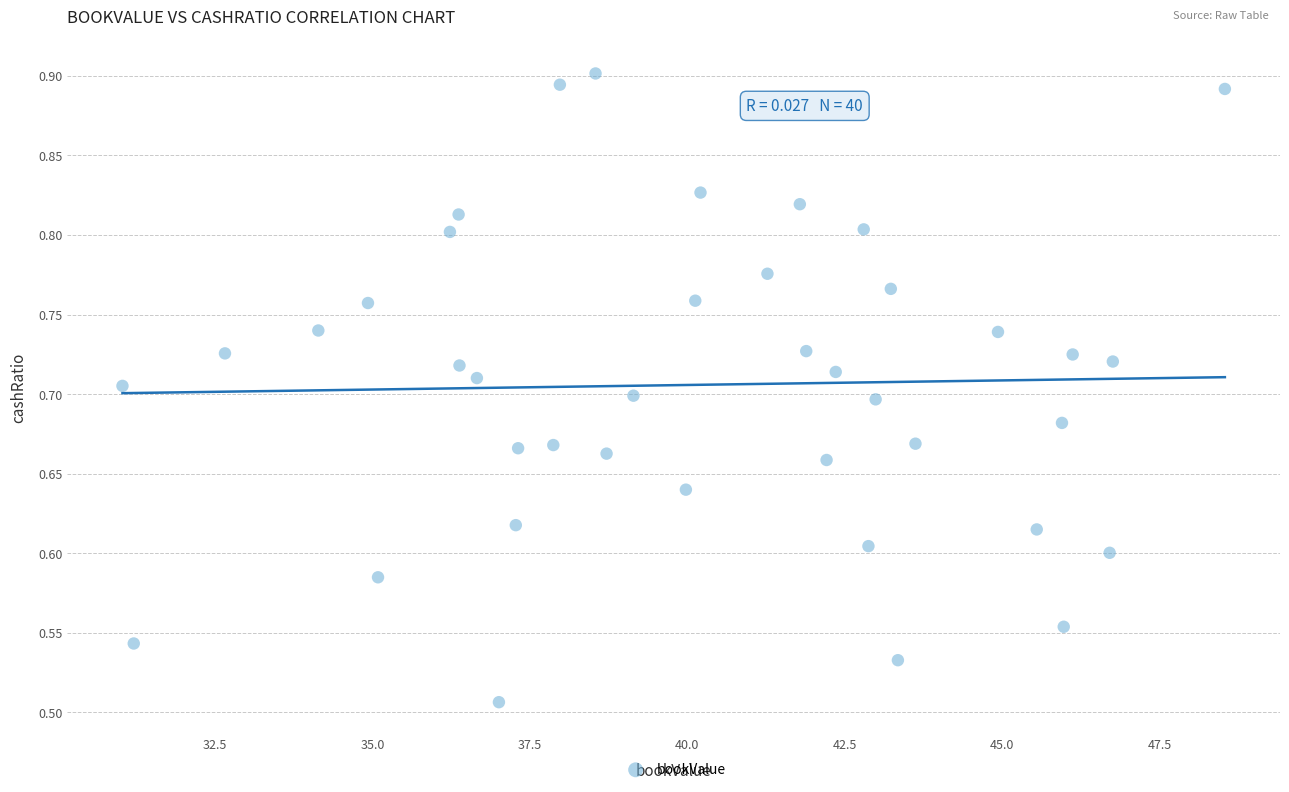

What is the range of X values (max minus min)?

17.5